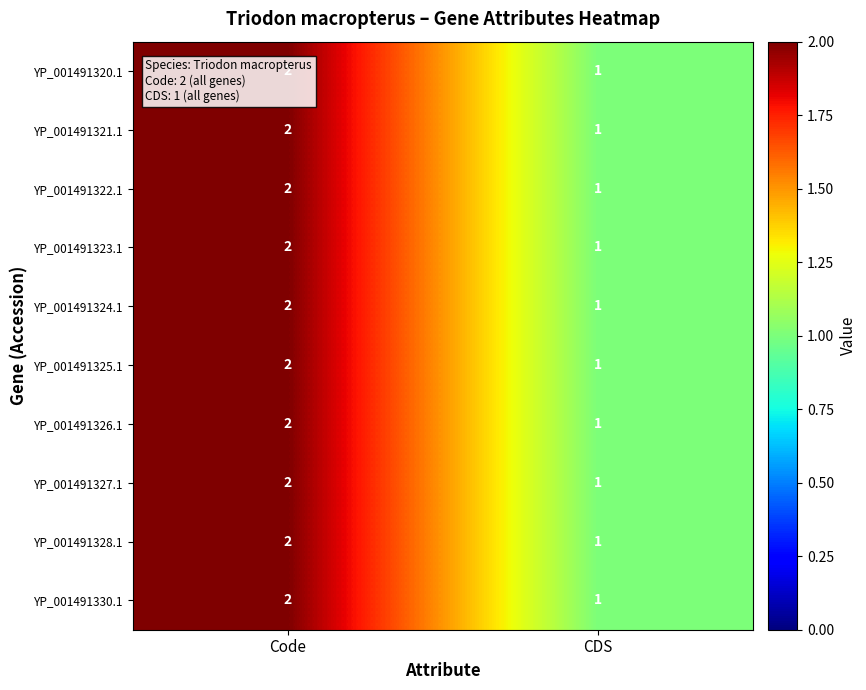

Rank the categories by YP_001491323.1 value from highest to lowest.

Code, CDS